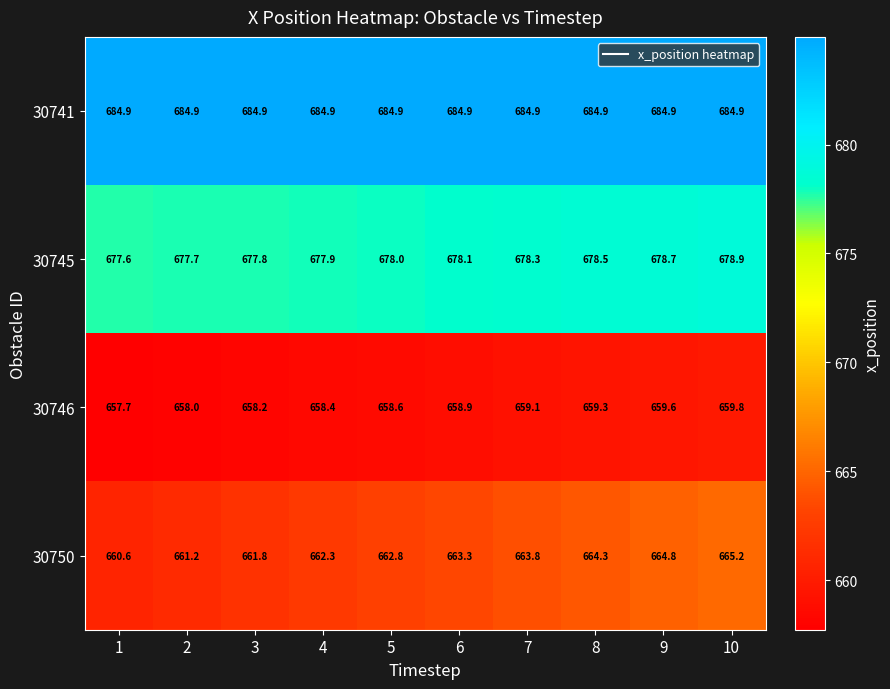

Which series has the largest total across all categories?

30741